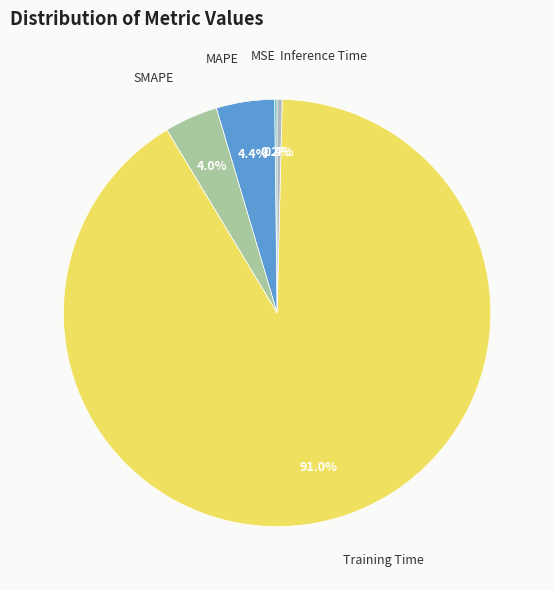

Between Training Time and MAPE, which is larger?

Training Time